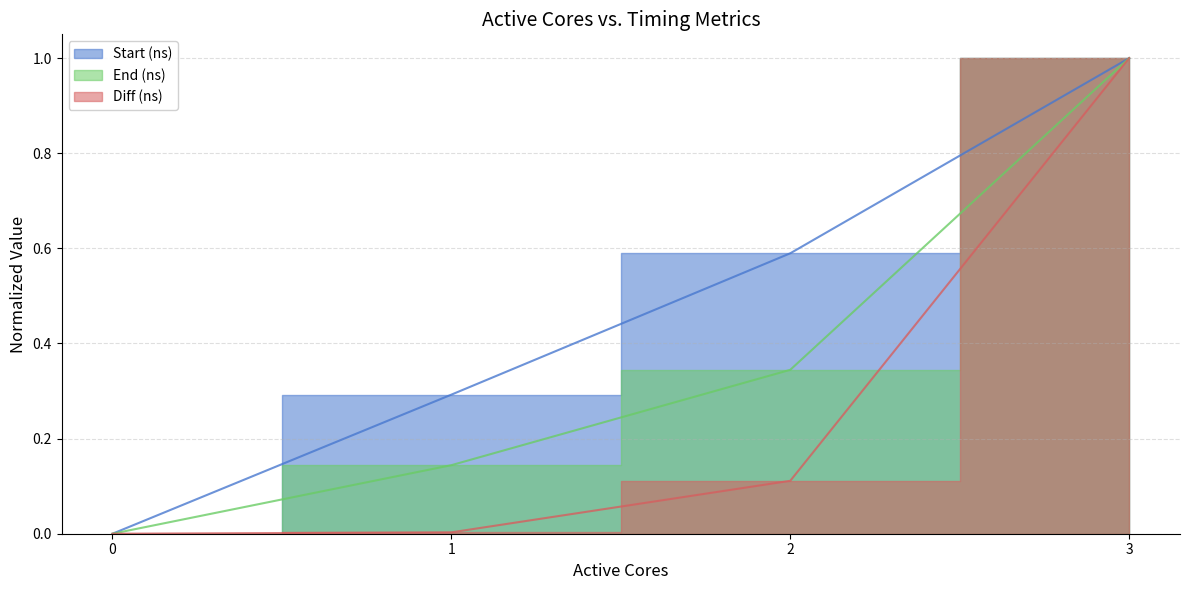

Is the value of Diff (ns) at 1 greater than the value of Start (ns) at 3?

No